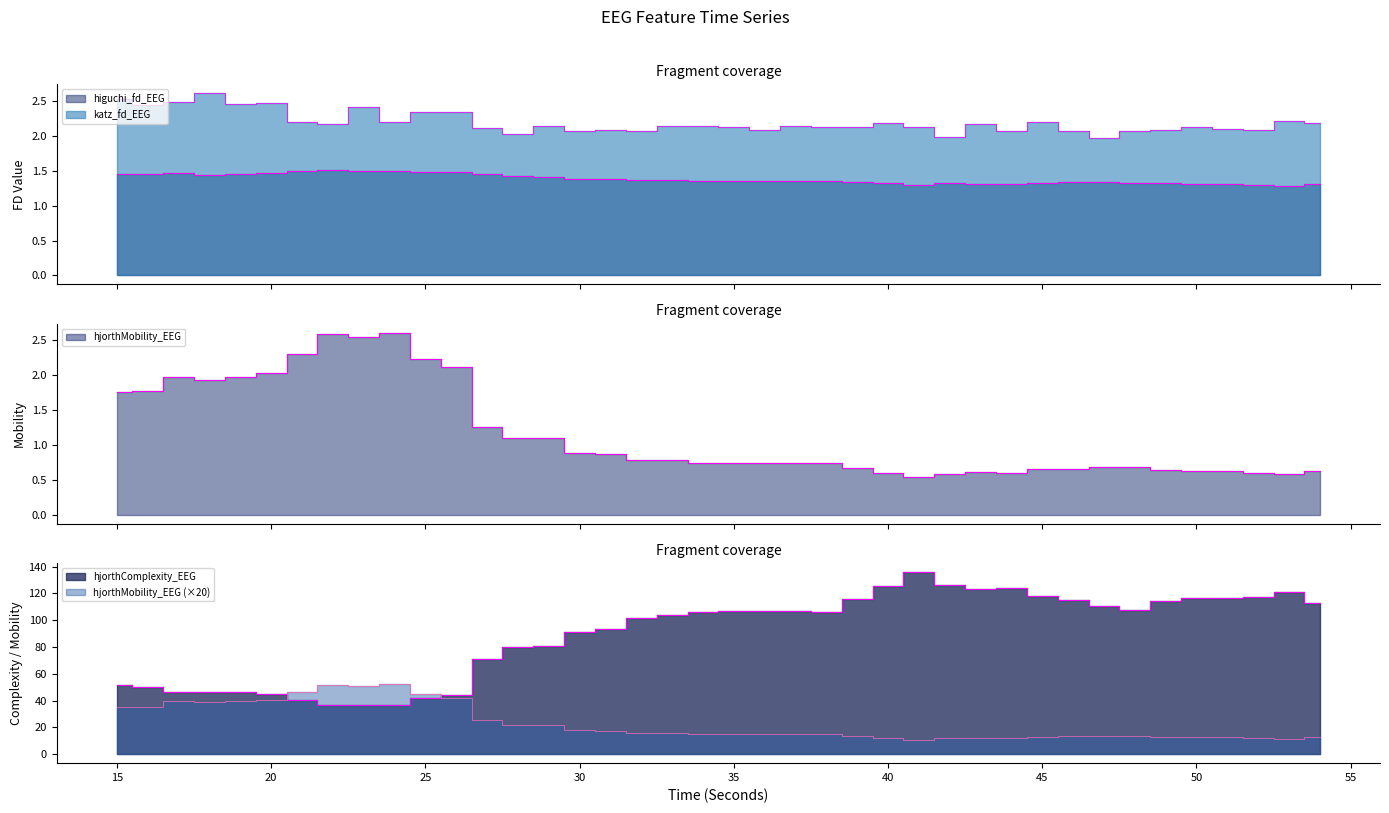

Is it true that higuchi_fd_EEG equals 0.8 at 54?

False